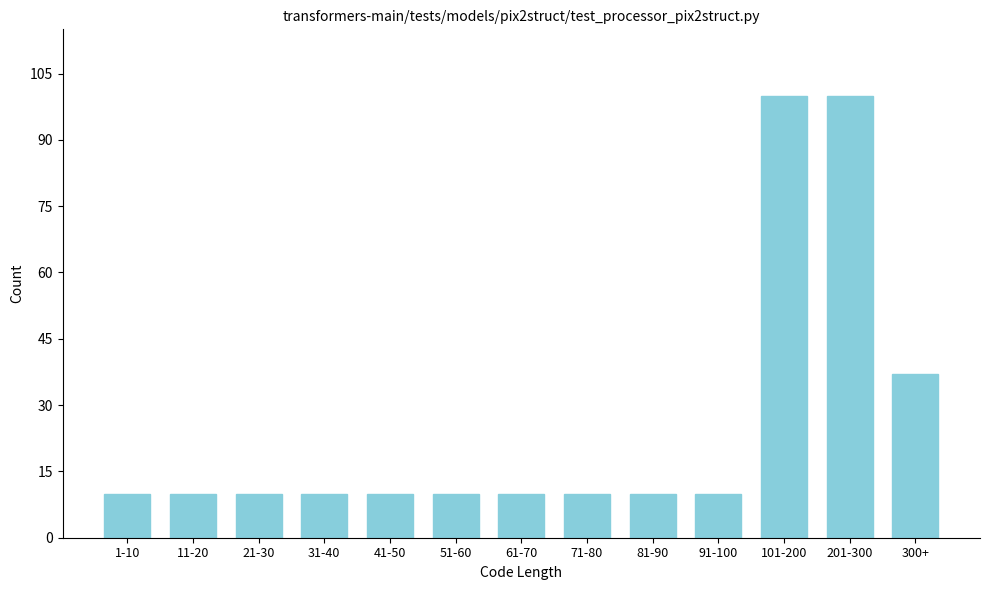

Reading right to left, extract all data points from this chart.

37	100	100	10	10	10	10	10	10	10	10	10	10